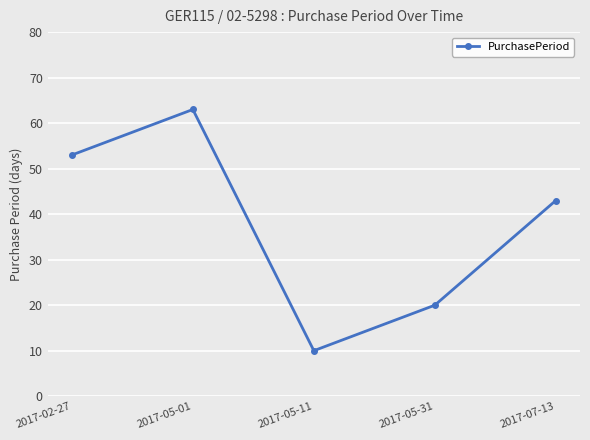

What is the value of the 1st point from the left?

53